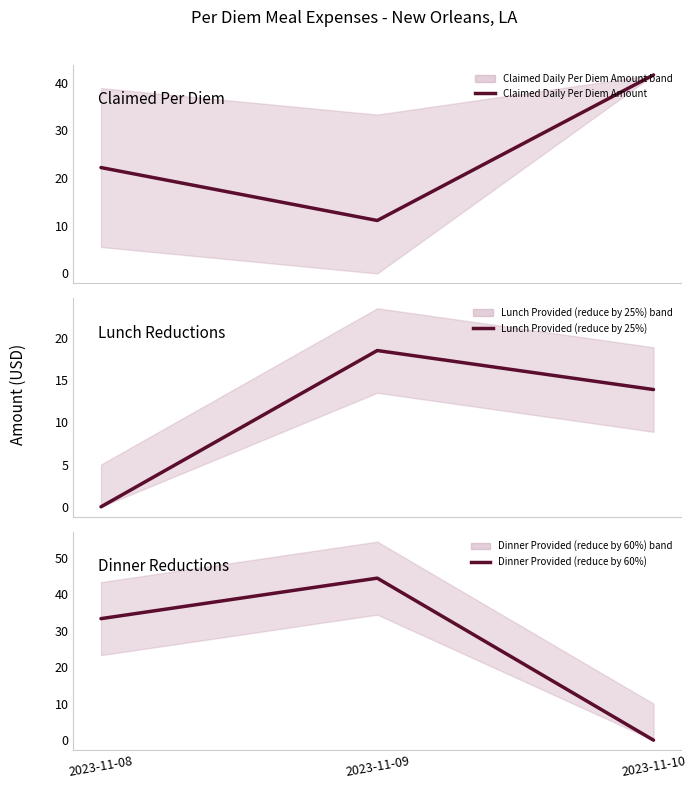

Reading left to right, transcribe all the data shown in this chart.

Claimed Daily Per Diem Amount: 2023-11-08=22.2	2023-11-09=11.1	2023-11-10=41.6
Lunch Provided (reduce by 25%): 2023-11-08=0.0	2023-11-09=18.5	2023-11-10=13.9
Dinner Provided (reduce by 60%): 2023-11-08=33.3	2023-11-09=44.4	2023-11-10=0.0